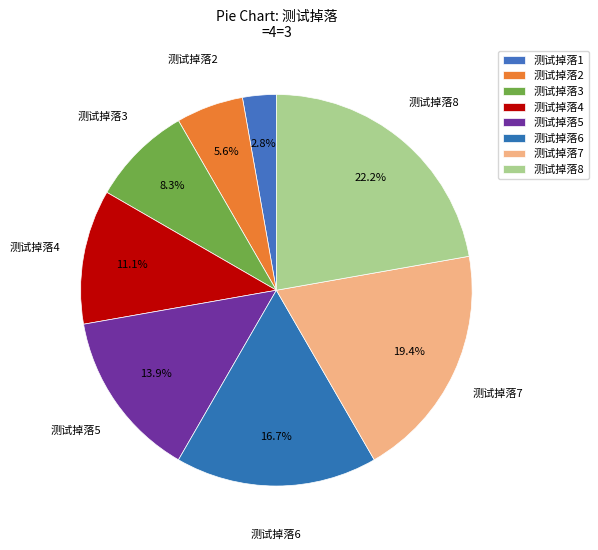

Between 测试掉落8 and 测试掉落6, which is larger?

测试掉落8